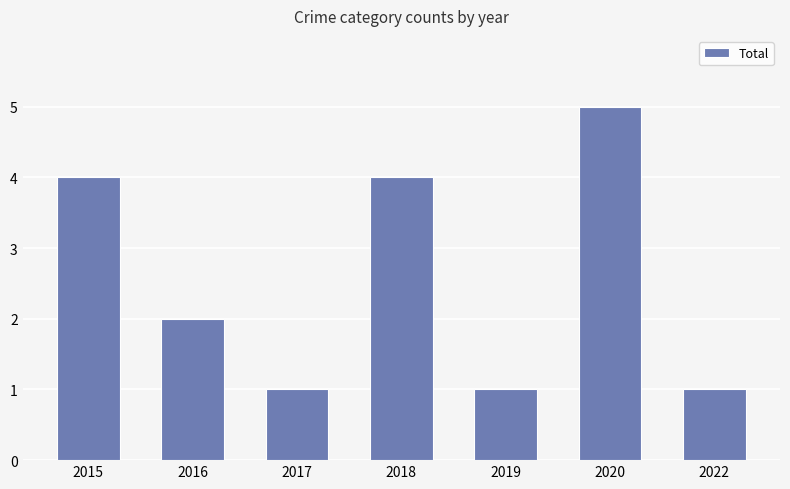

How many data points are less than 2?

3